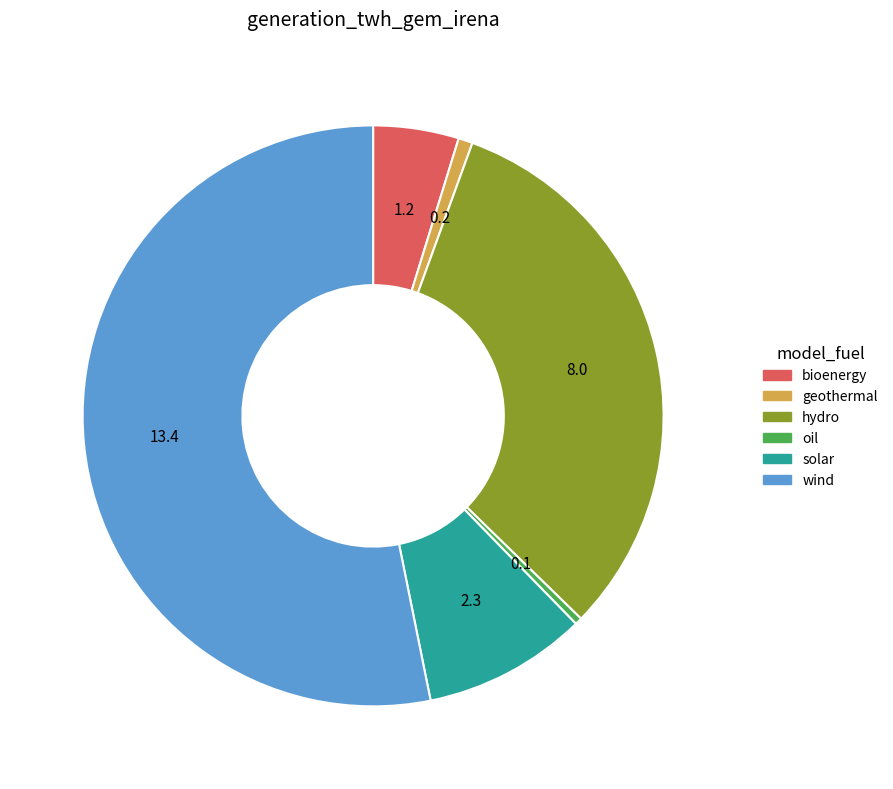

How many slices are in this pie chart?

6